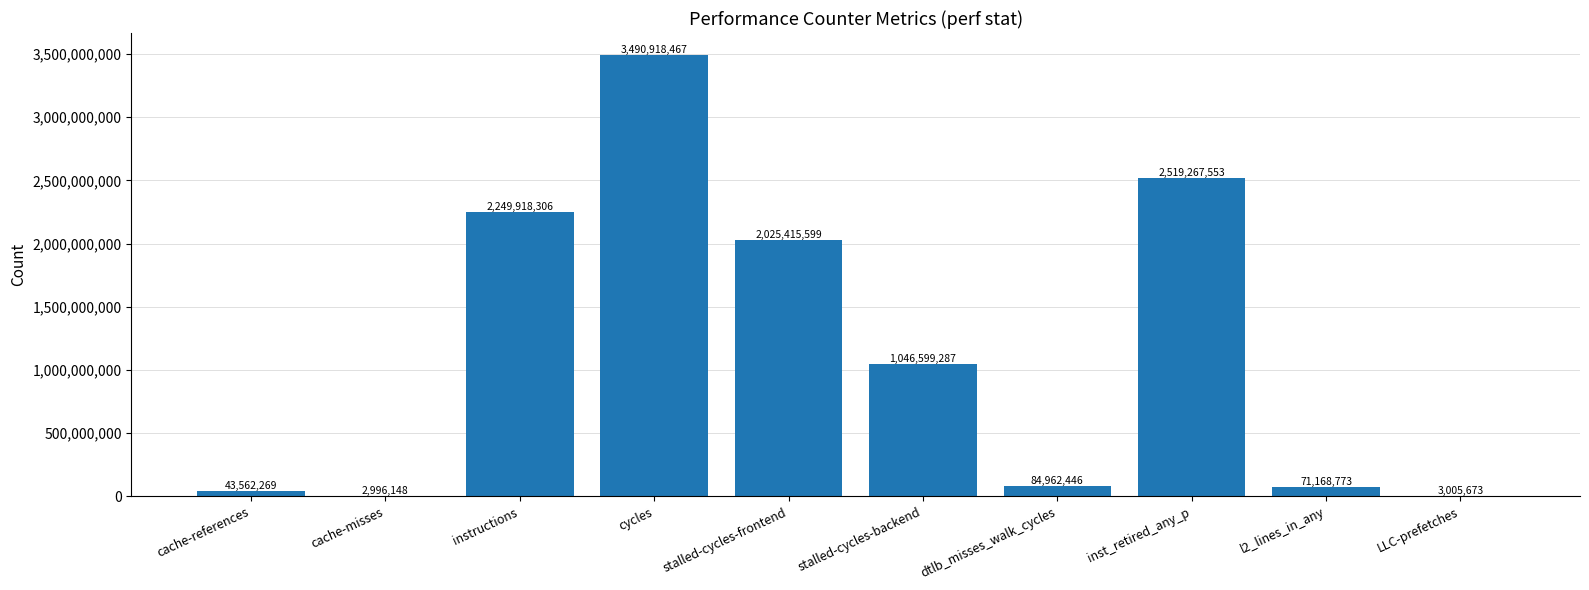

What is the sum of the values at stalled-cycles-backend and stalled-cycles-frontend?

3072014886